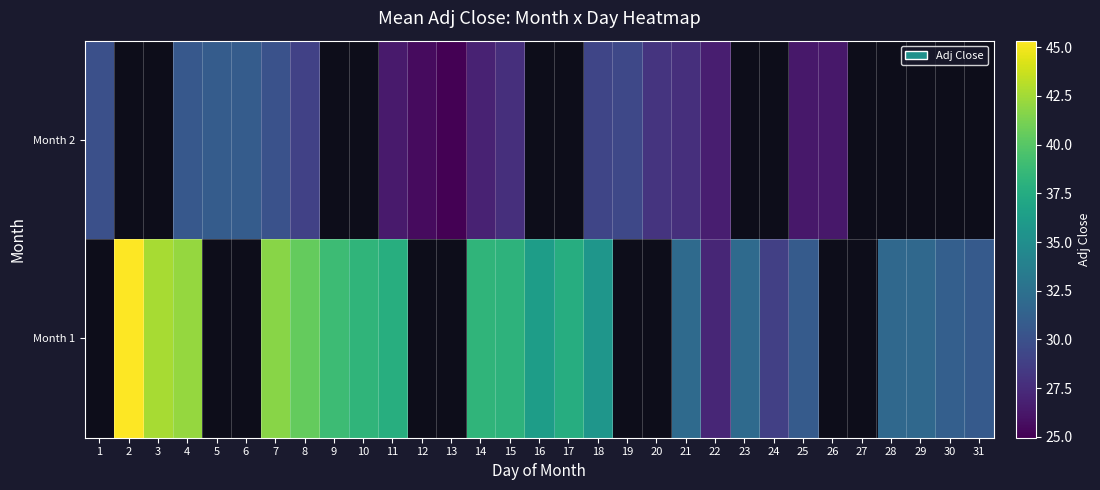

List the series in order of their peak value, lowest first.

Month 1, Month 2